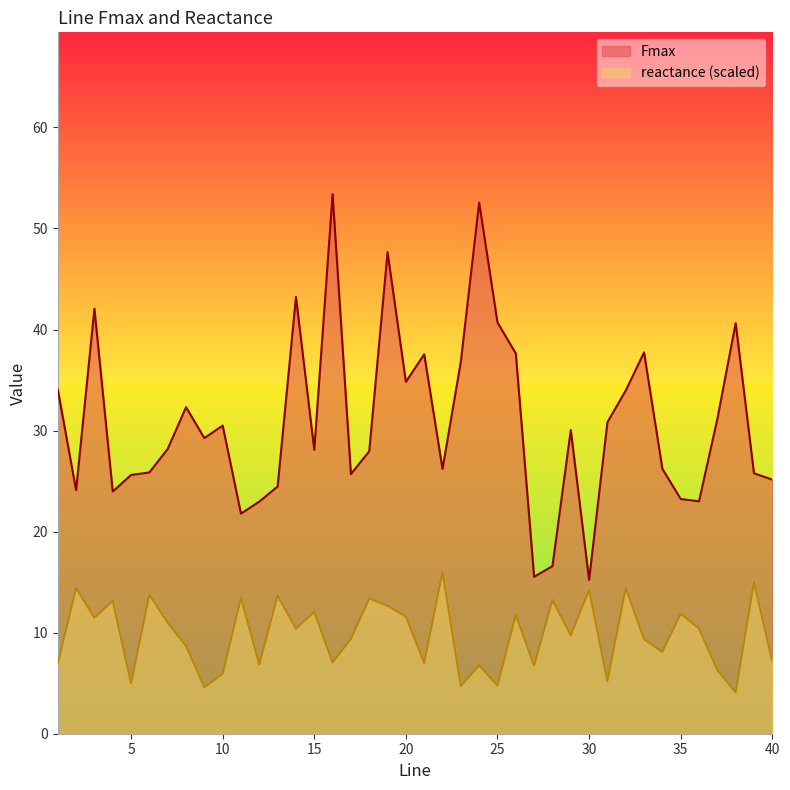

Rank the series by their average value, from lowest to highest.

reactance (scaled), Fmax